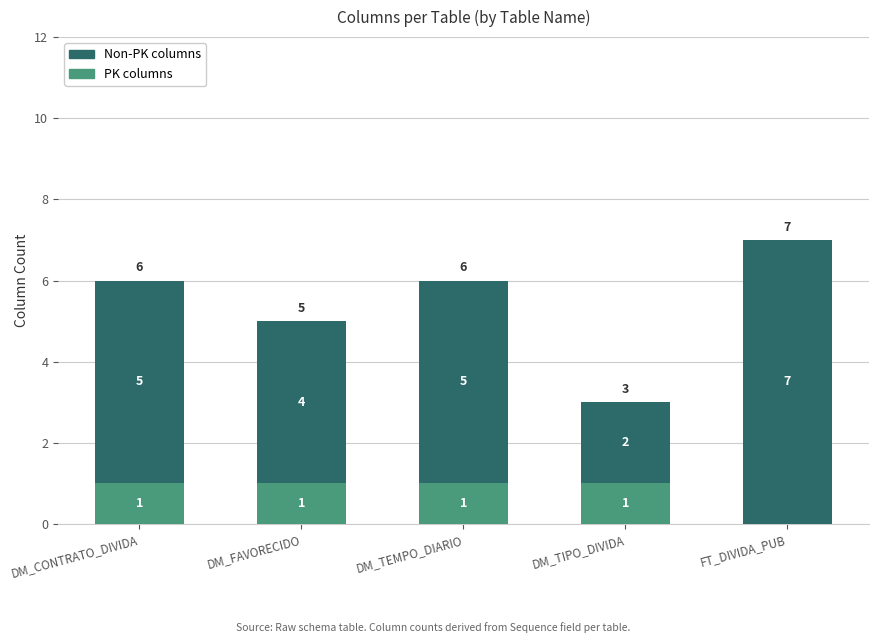

At which category is the sum across all series the highest?

FT_DIVIDA_PUB